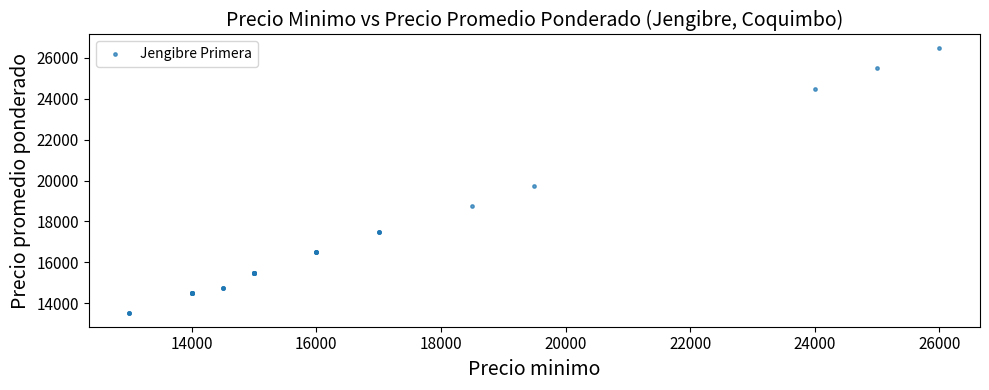

What Y value in the scatter plot is closest to 20000?

19750